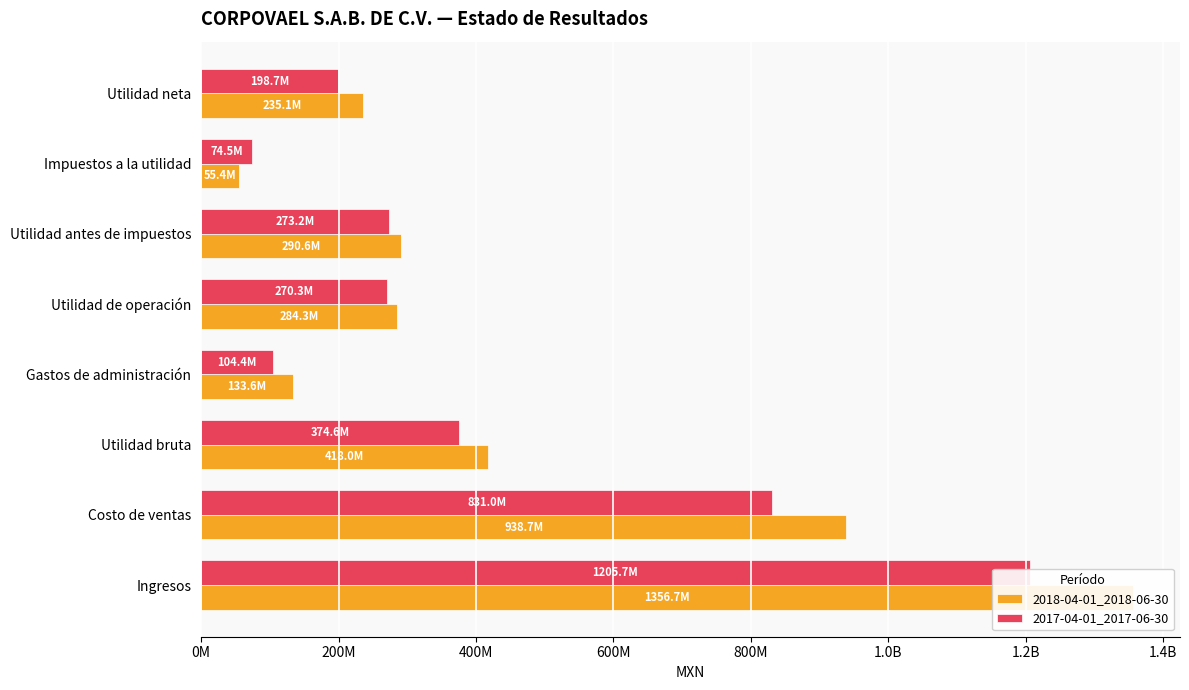

Which series has the largest total across all categories?

2018-04-01_2018-06-30